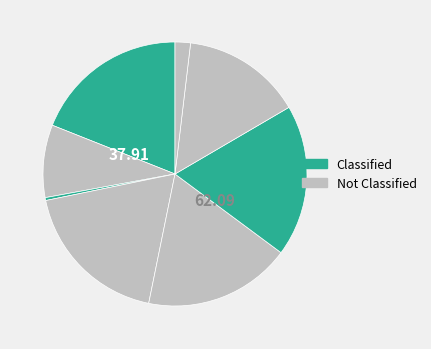

How many segments does this pie chart have?

8